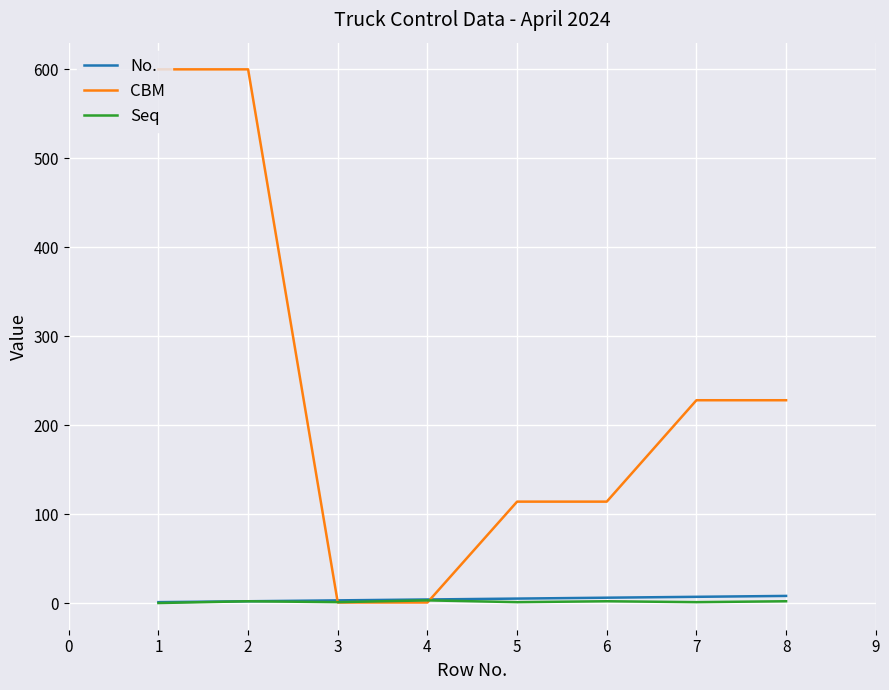

Which series has the widest spread of values?

CBM